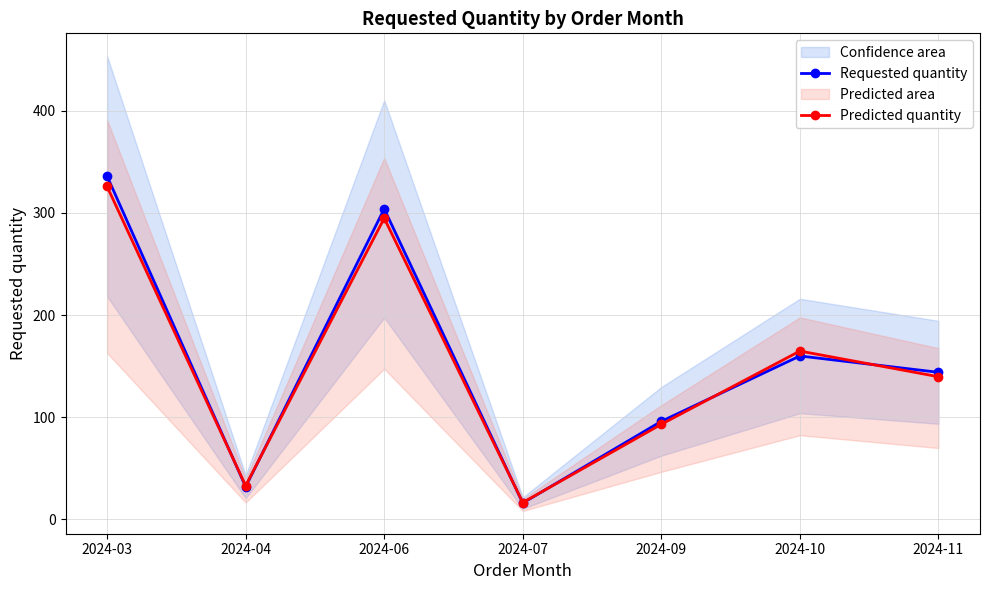

Rank the series at 2024-11 from lowest to highest value.

Predicted quantity, Requested quantity